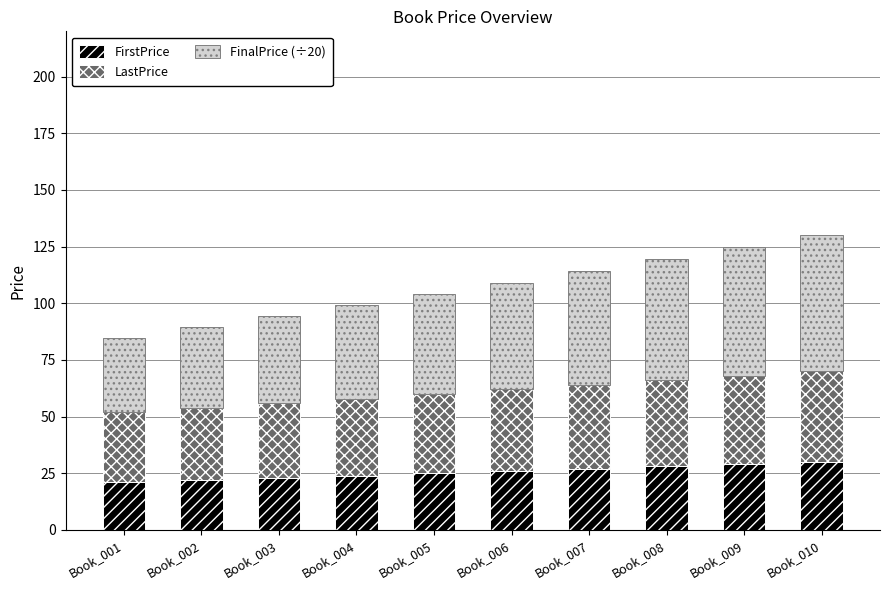

Reading left to right, transcribe the values for FirstPrice.

21.0	22.0	23.0	24.0	25.0	26.0	27.0	28.0	29.0	30.0